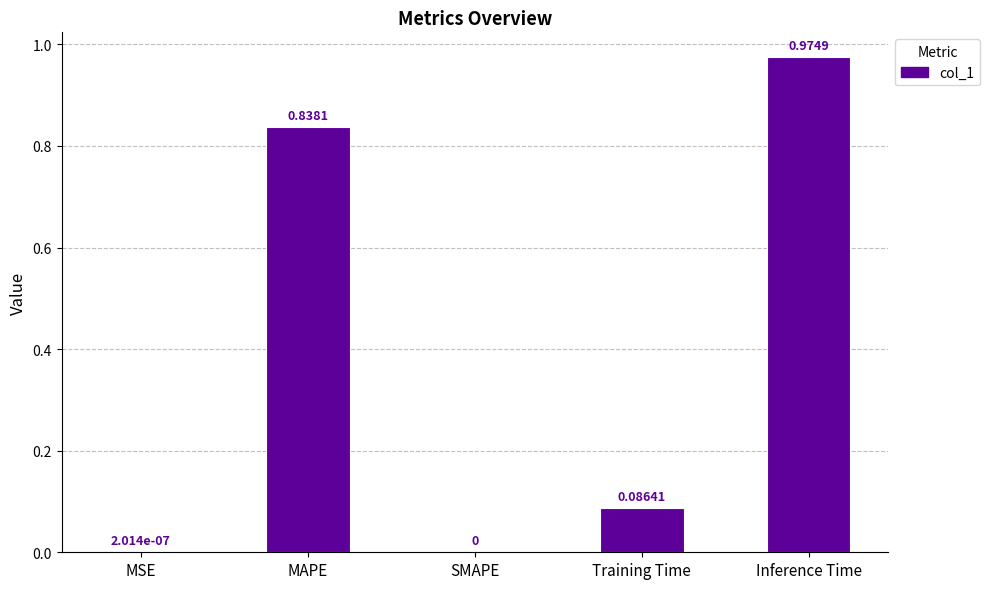

Is it true that the value at MSE is 0.0?

True